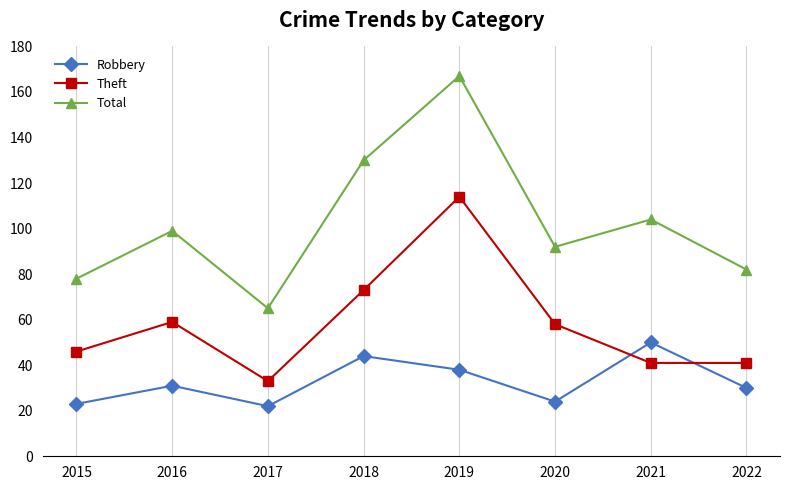

What are all the series names shown in the legend?

Robbery, Theft, Total